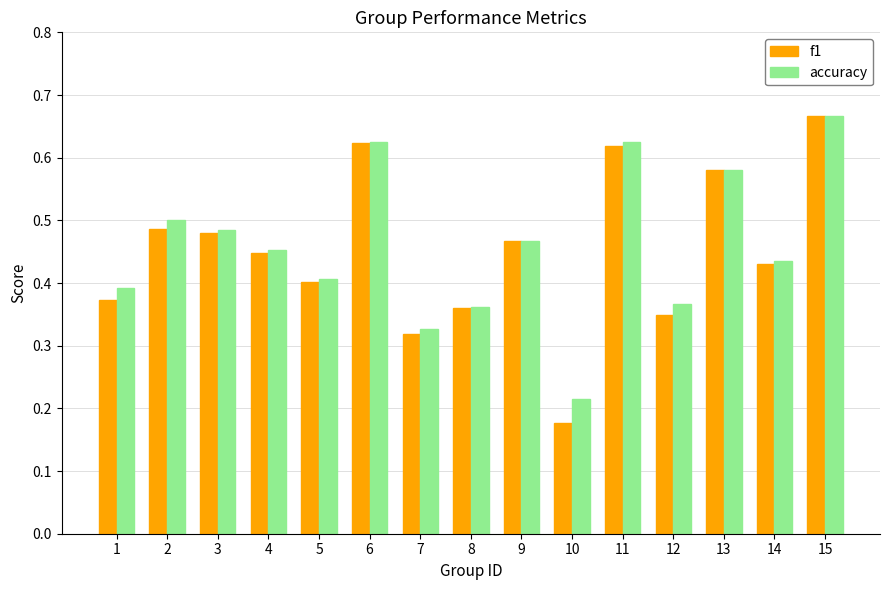

How many f1 values are between 0 and 1?

15